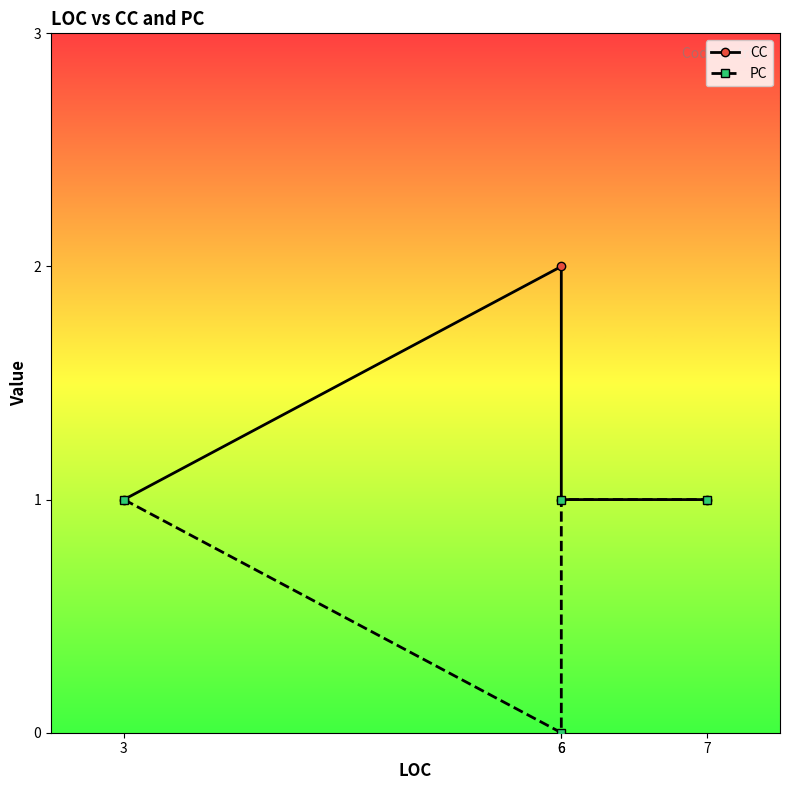

At 6, list the series in order from smallest to largest.

PC, CC